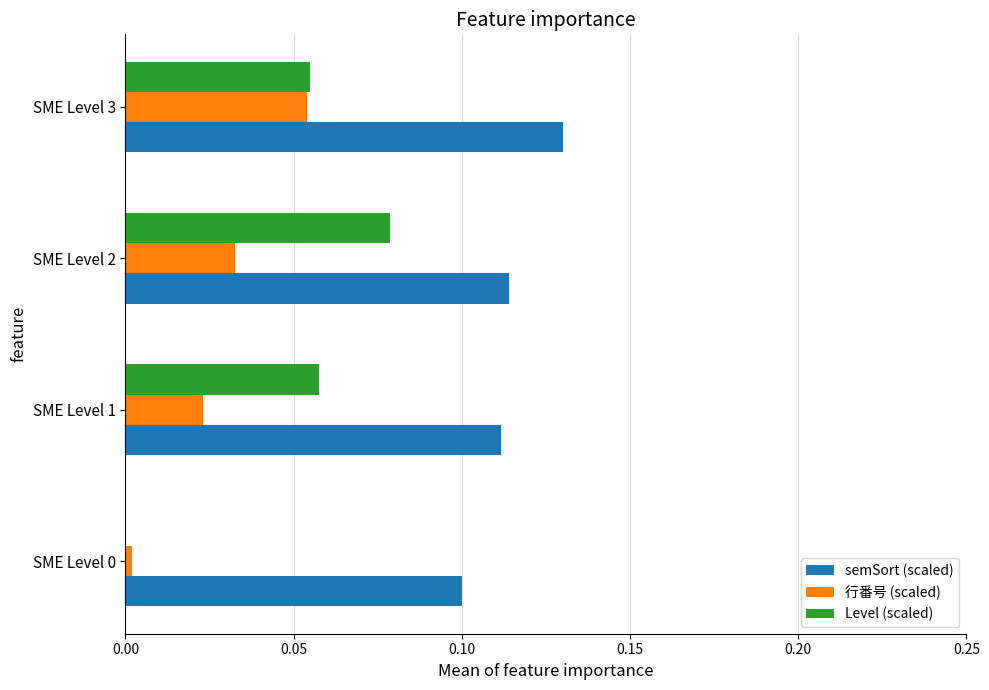

How many series are shown in this chart?

3